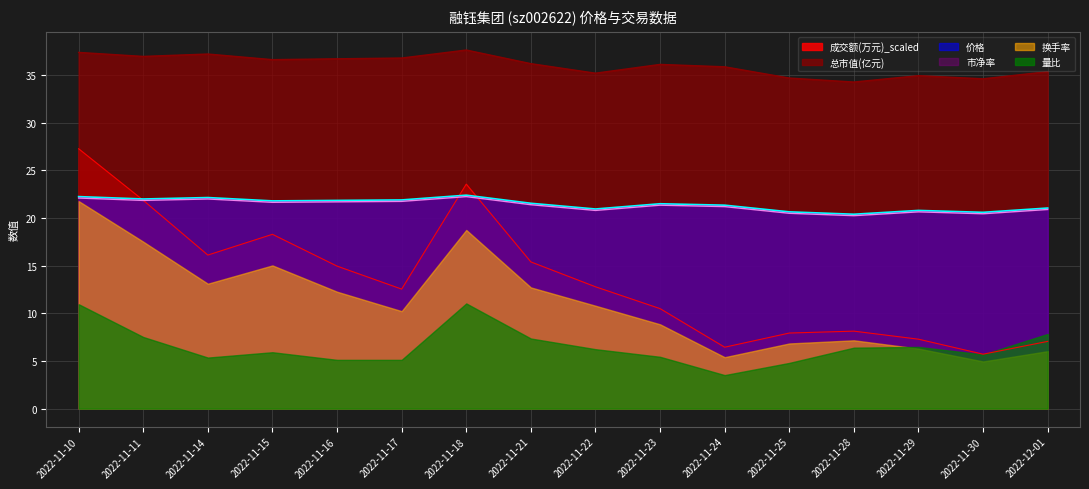

Which category has the highest value in the 价格 series?

2022-11-18